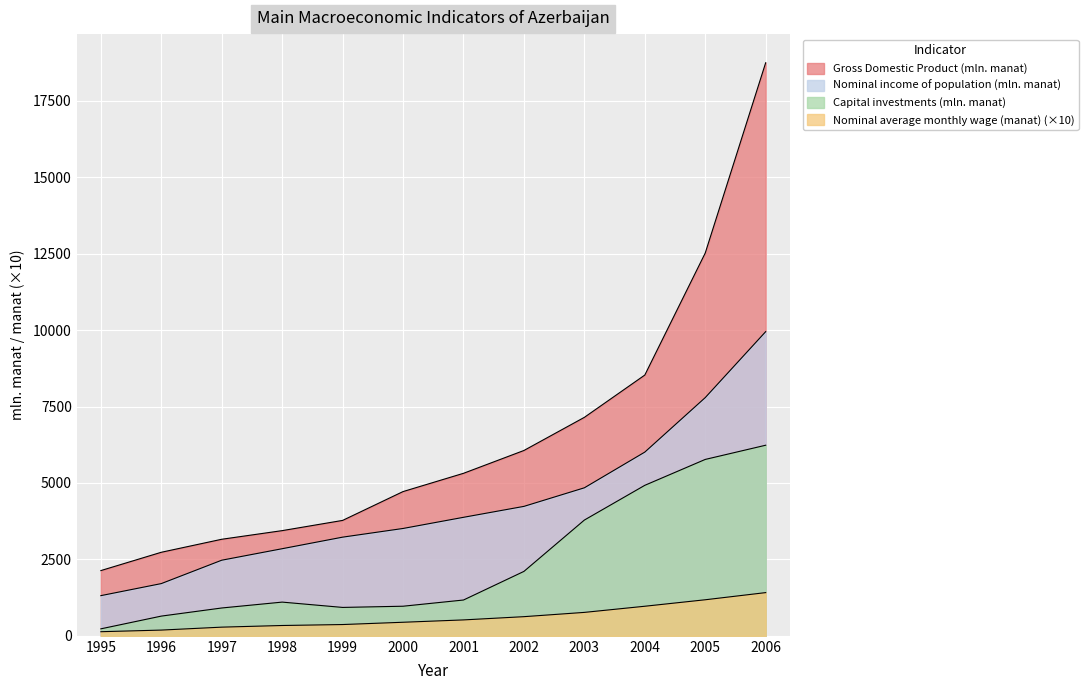

Where is the first local maximum for Capital investments (mln. manat)?

1998